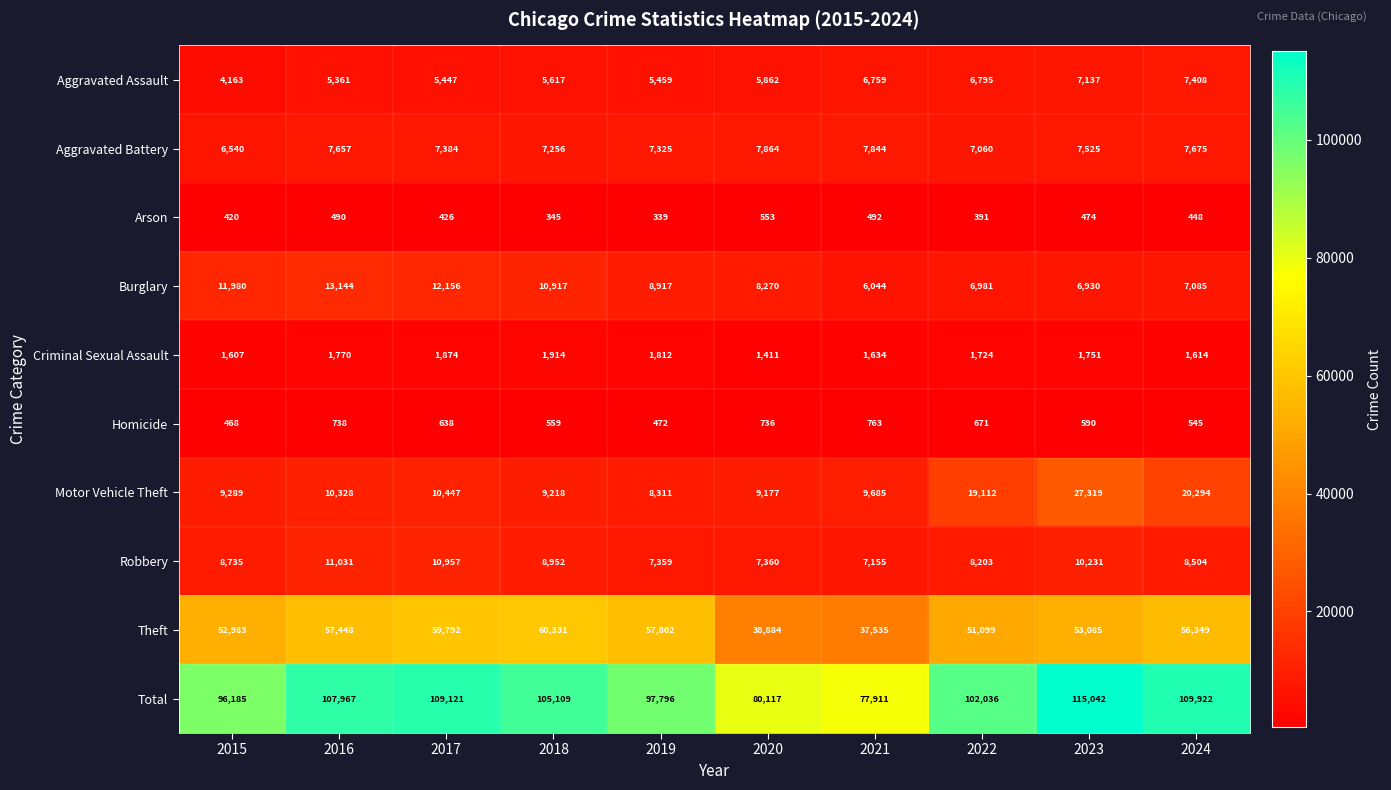

Where is Motor Vehicle Theft nearest to the value 17815?

2022